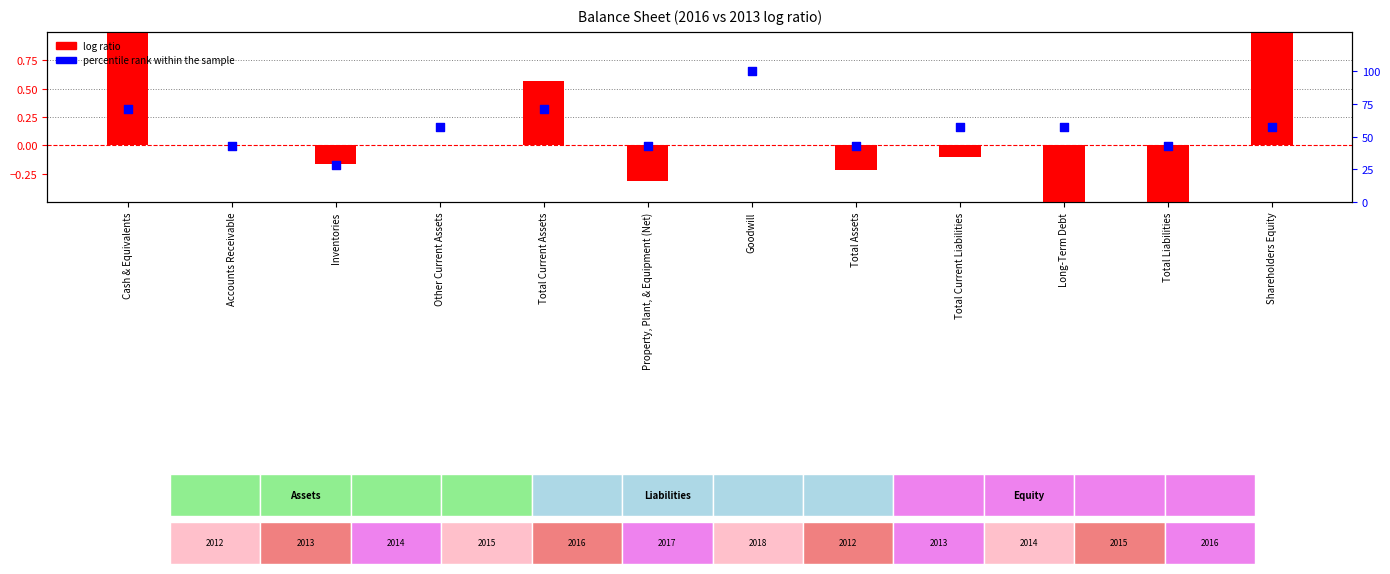

What are all the series names shown in the legend?

log ratio, percentile rank within the sample